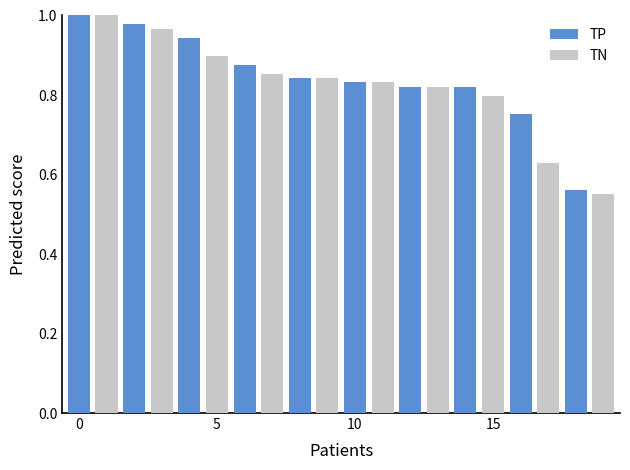

The value at 5 is 0.3. True or false?

False